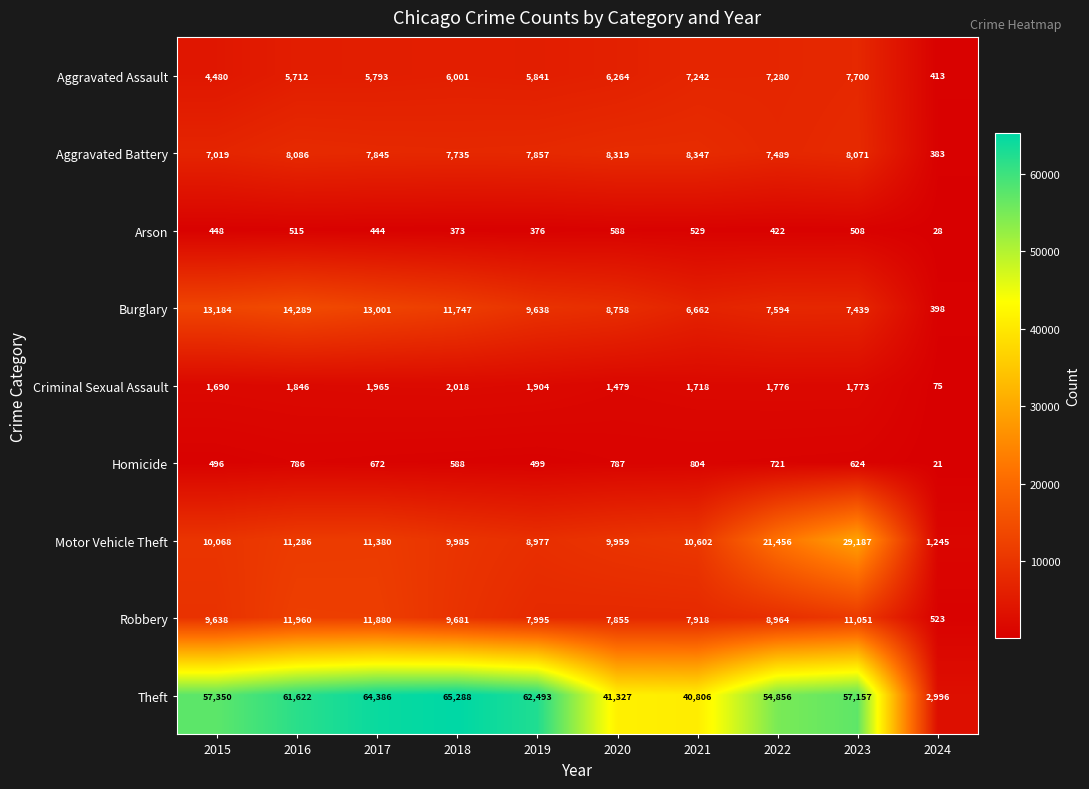

What is the sum of all Homicide values?

5998